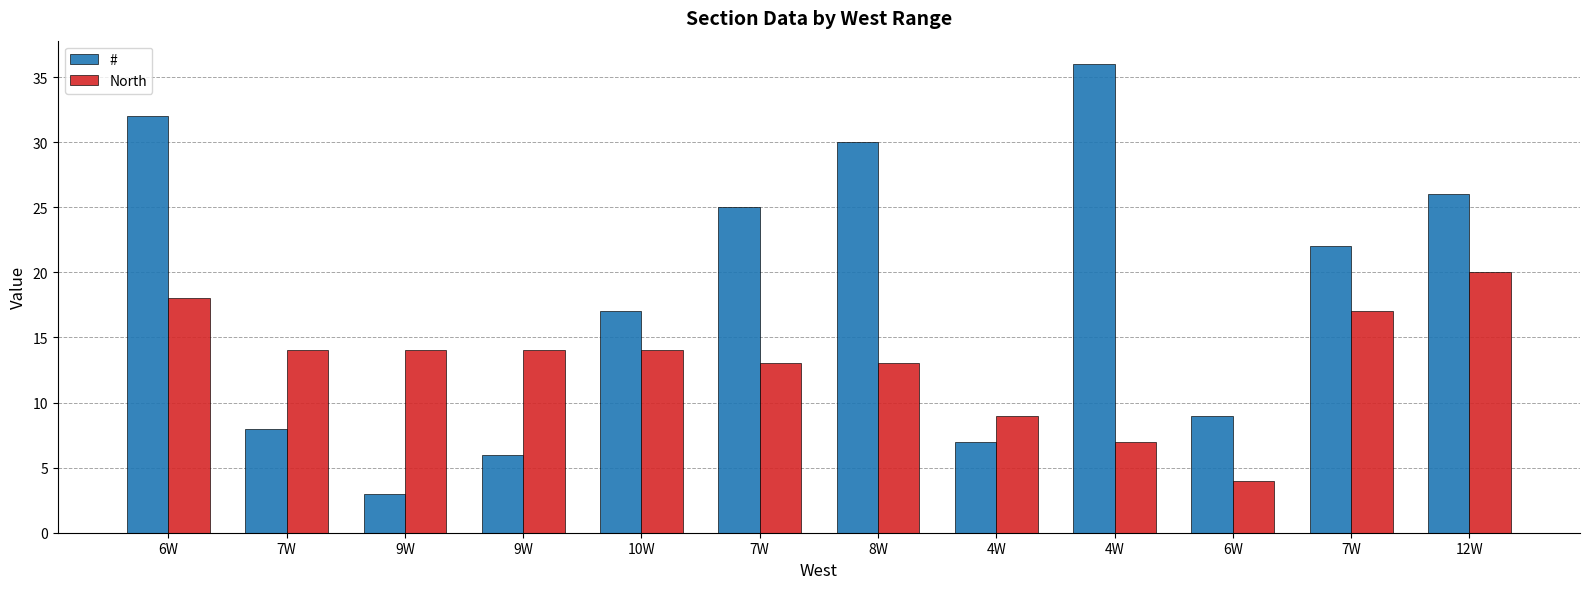

List the series in order of their overall mean, lowest first.

North, #